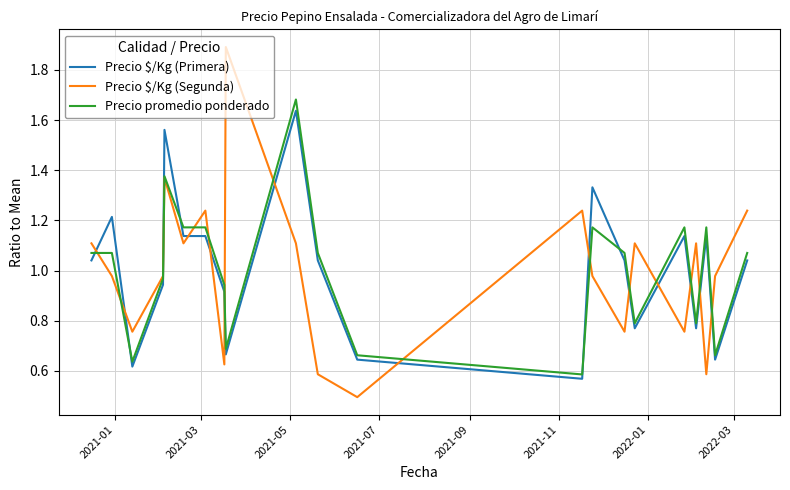

At how many categories does at least one series exceed 1?

16